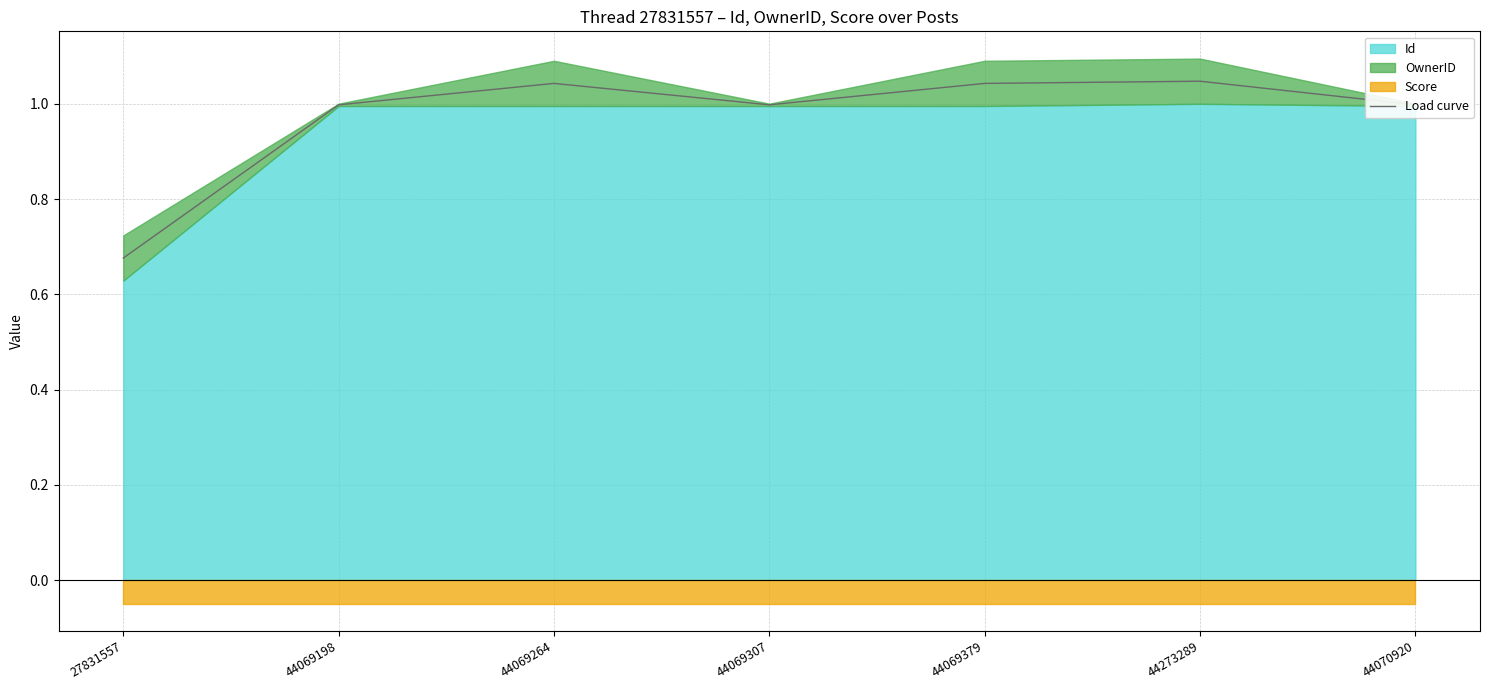

Between 44070920 and 44273289, which is larger?

44273289